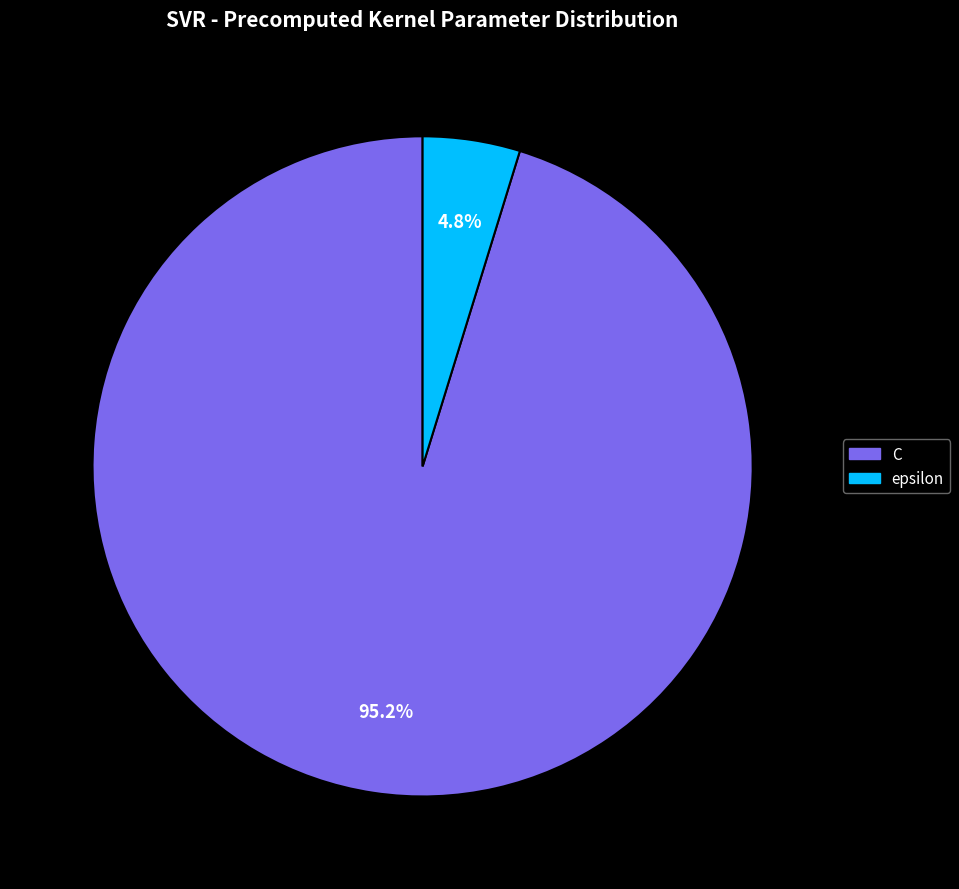

Rank the categories by value from highest to lowest.

C, epsilon